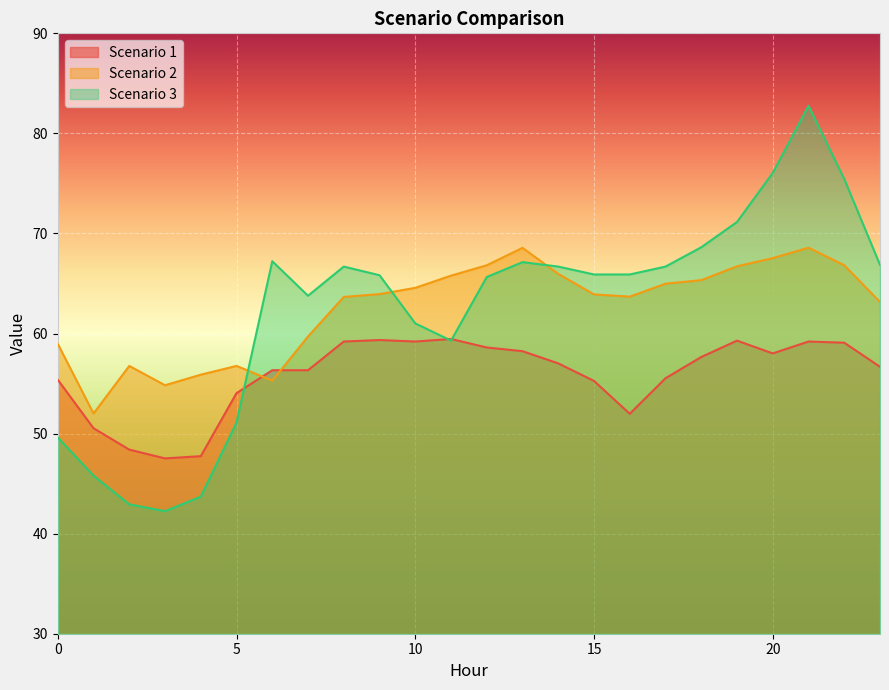

What is the difference between the highest and lowest values at 12?

8.2